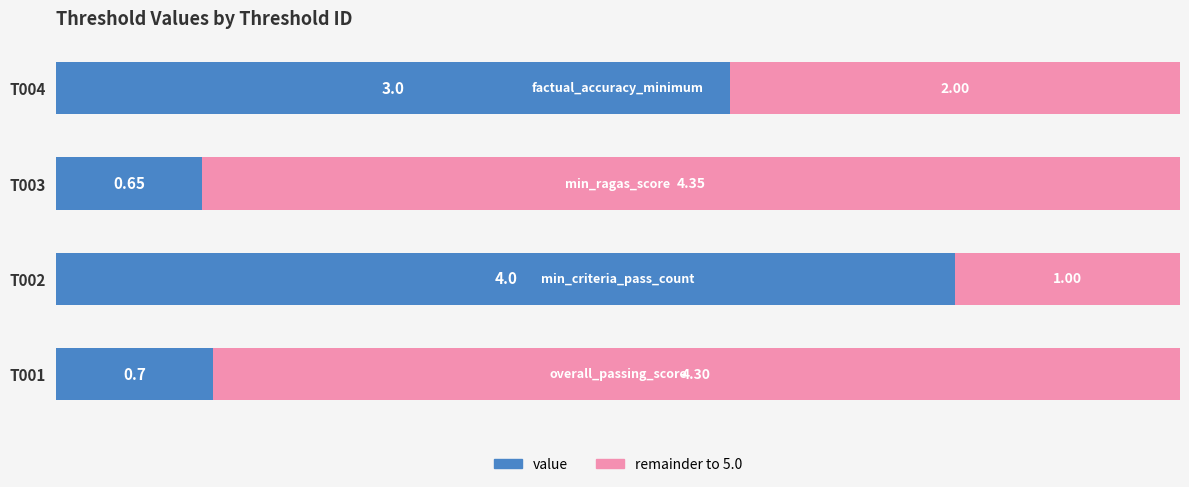

The value of remainder at T004 is 0.2. True or false?

False